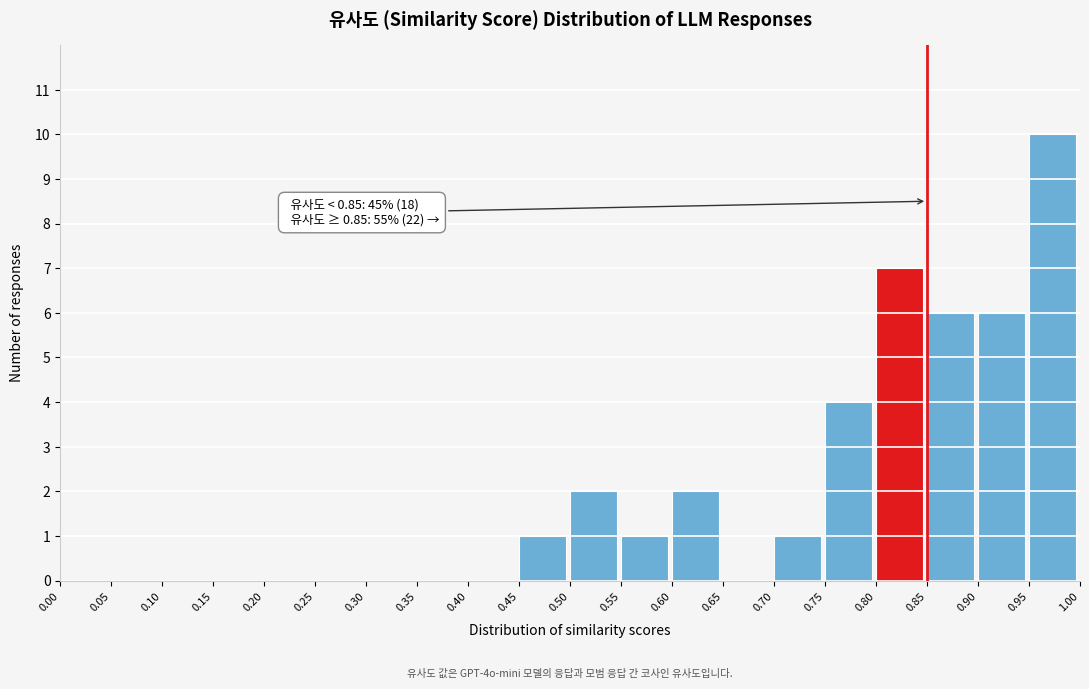

Which range on the x-axis has the tallest bar?

0.95 to 1.00